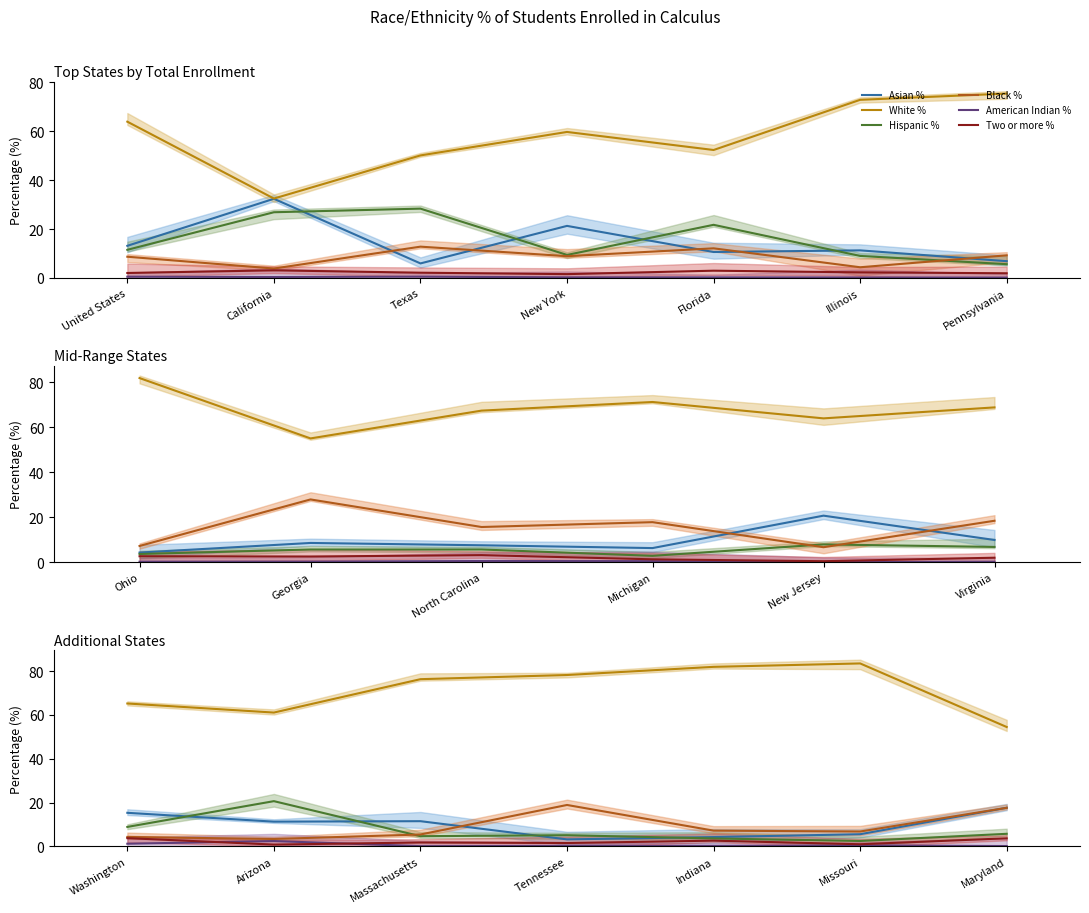

What is the difference between the maximum and minimum values in the American Indian % series?

2.3